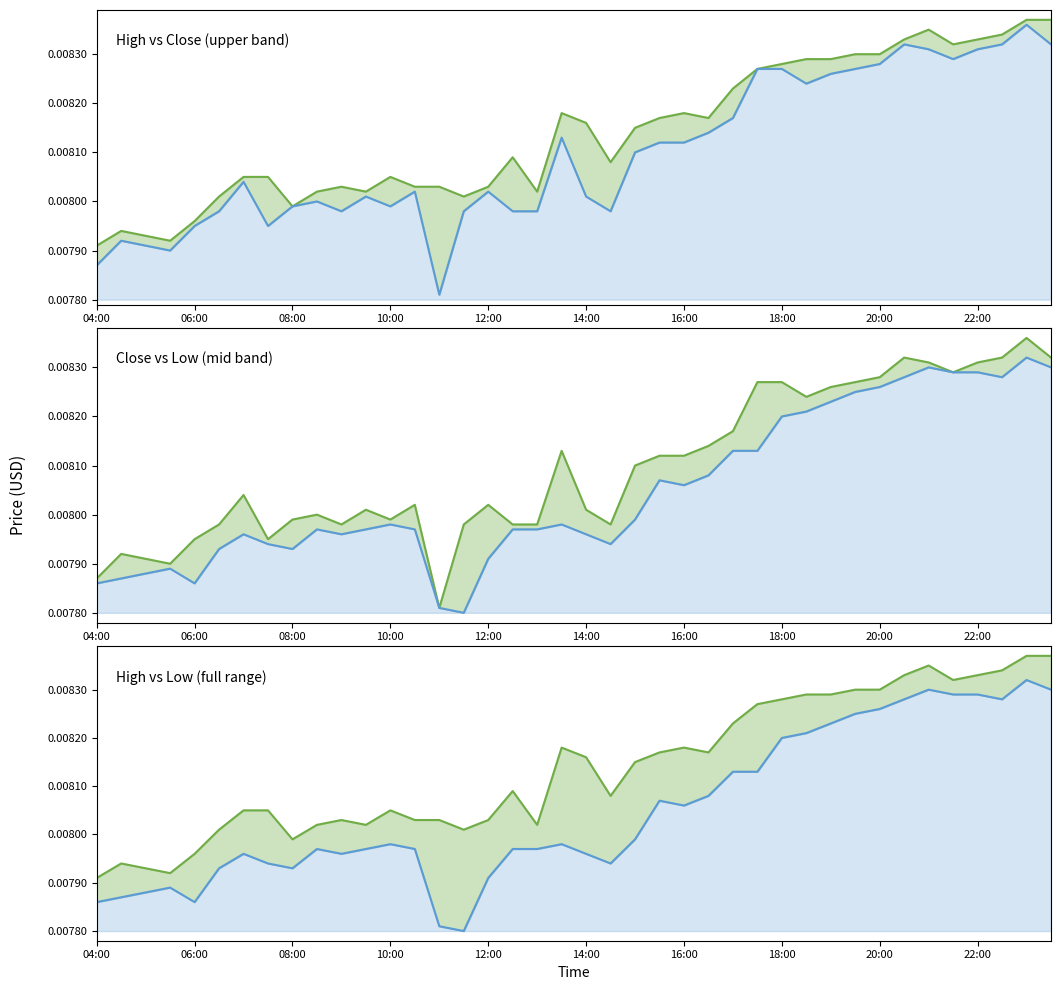

Where is high nearest to the value 0?

04:00